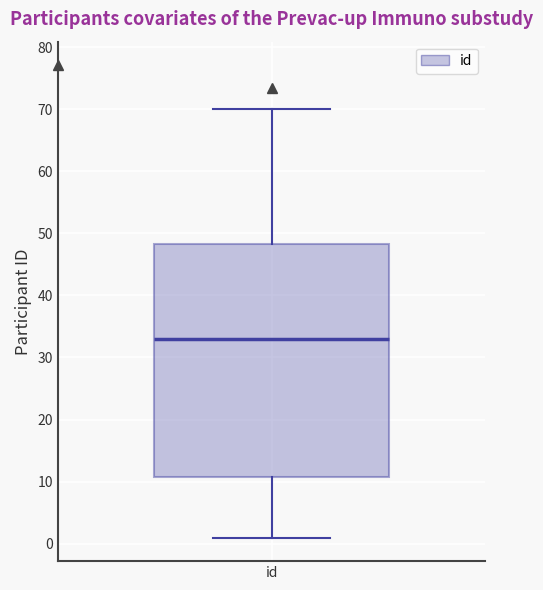

Where does the median line of the box for id sit on the y-axis? The values are not printed on the chart, so give them approximately, as read against the axis.

33